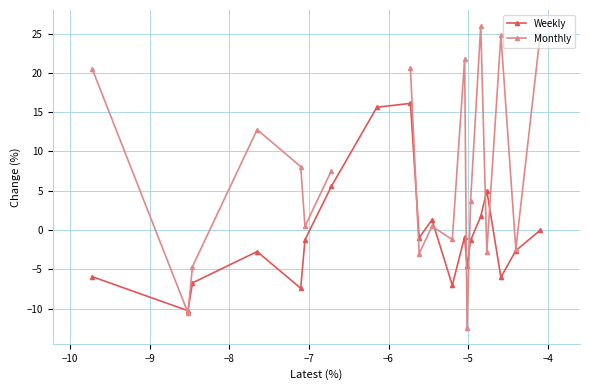

What are all the series names shown in the legend?

Weekly, Monthly